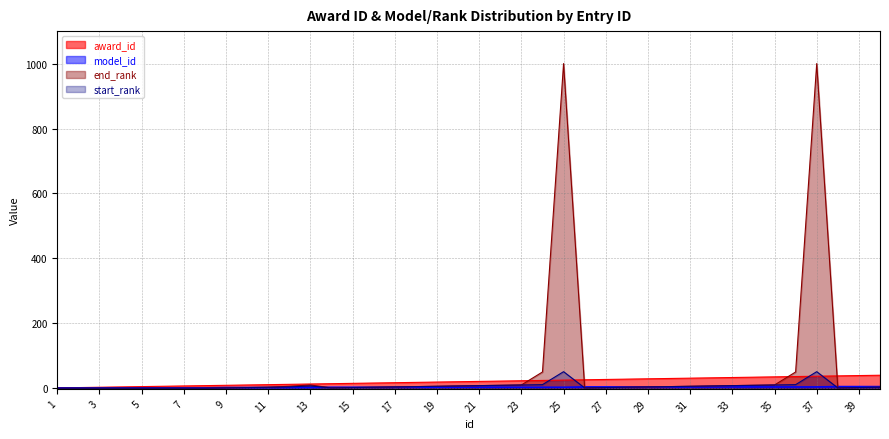

How many times do award_id and start_rank cross each other?

4